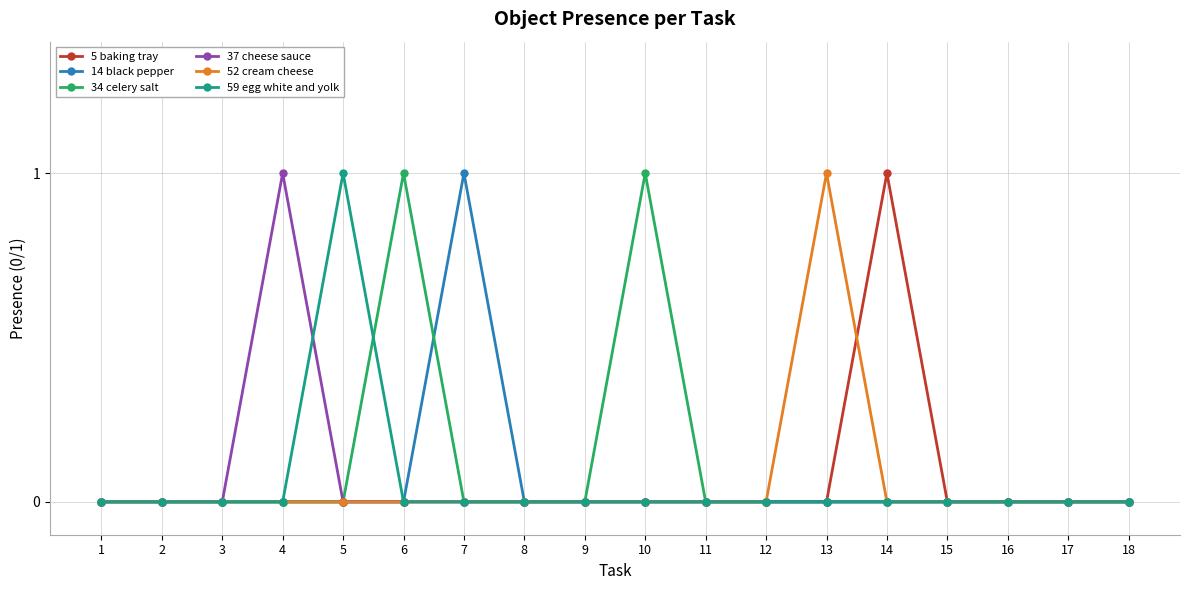

True or false: 37 cheese sauce has more than 0 interior local peaks.

True